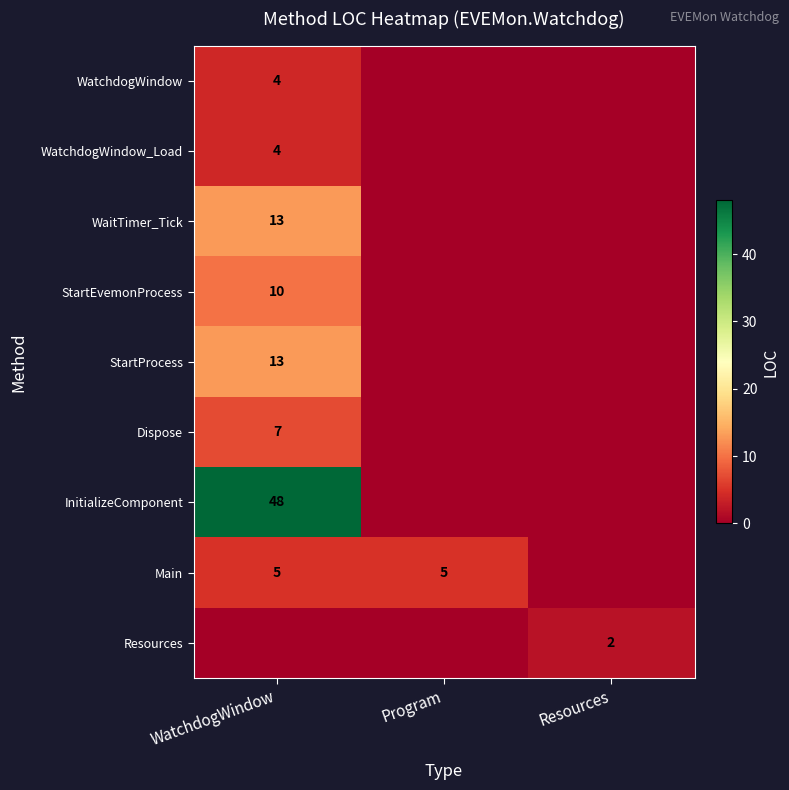

Is it true that Main equals 8 at WatchdogWindow?

False